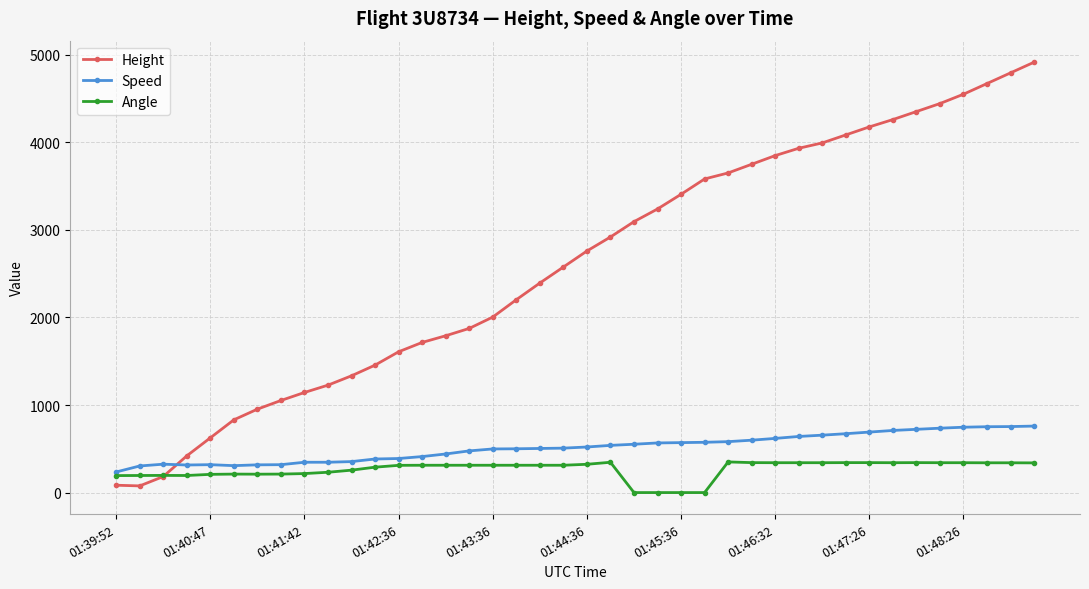

Which series has the largest total across all categories?

Height